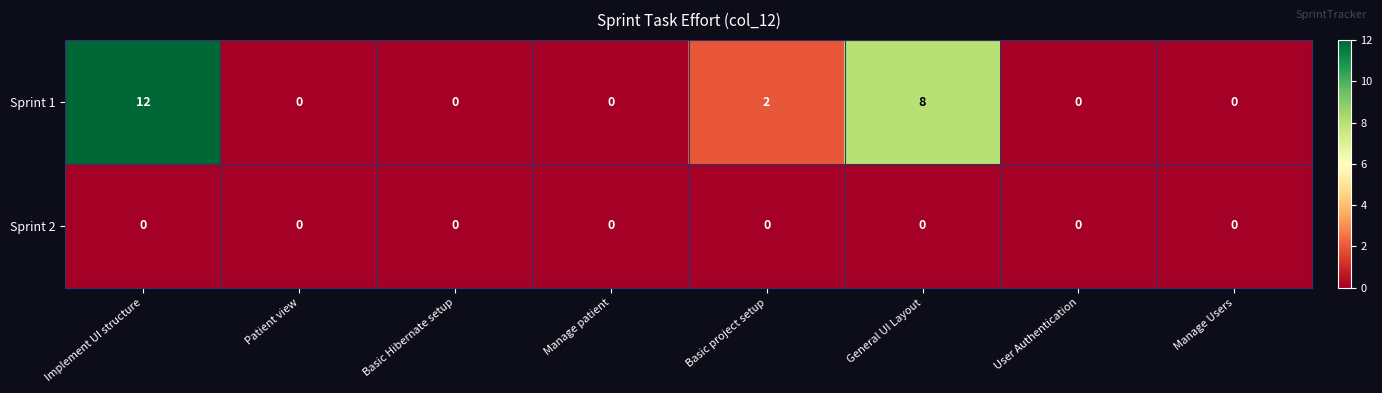

At which category is the sum across all series the highest?

Implement UI structure